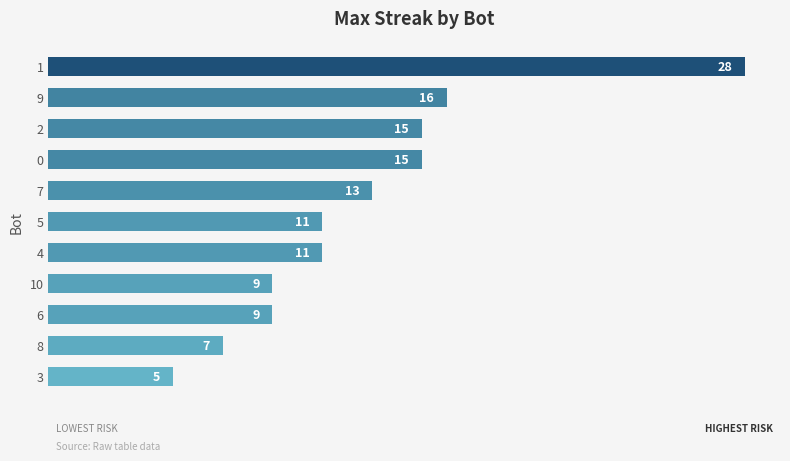

What is the label of the 10th bar from the top?

8